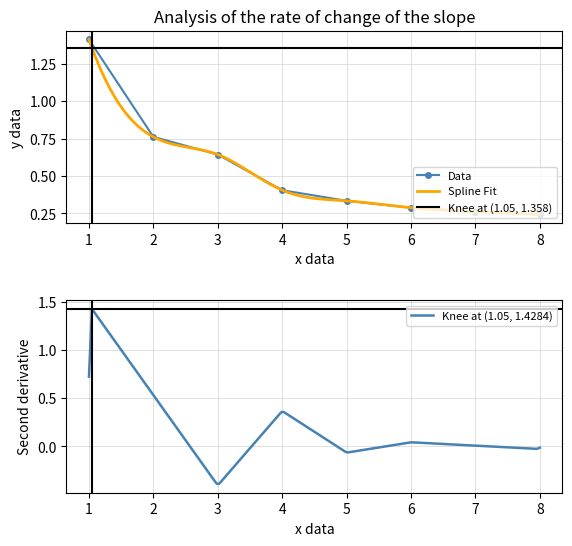

Reading left to right, list all the values displayed in this chart.

1.4	0.8	0.6	0.4	0.3	0.3	0.3	0.2